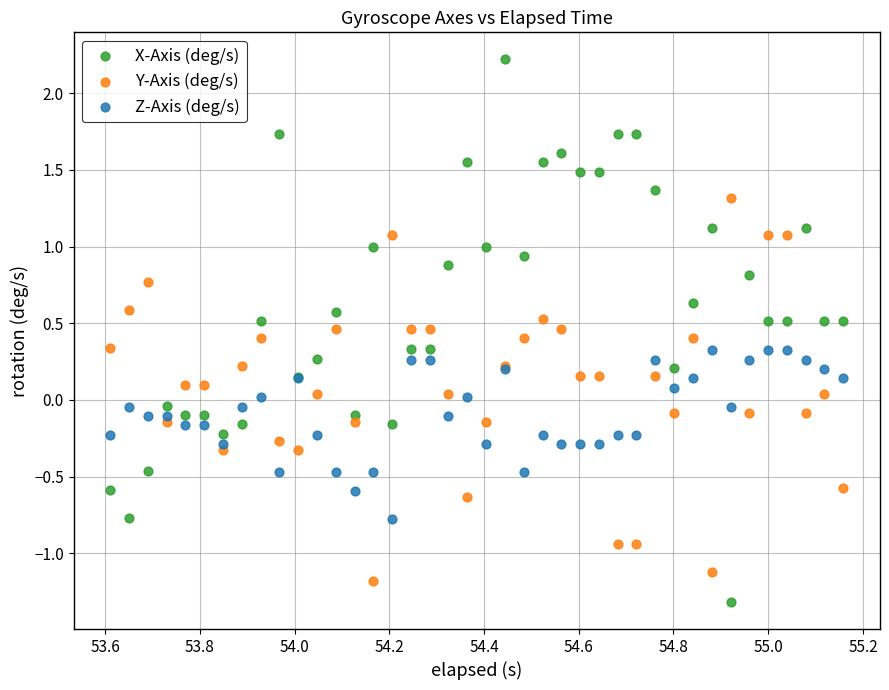

Which series has the largest Y range (max minus min)?

X-Axis (deg/s)